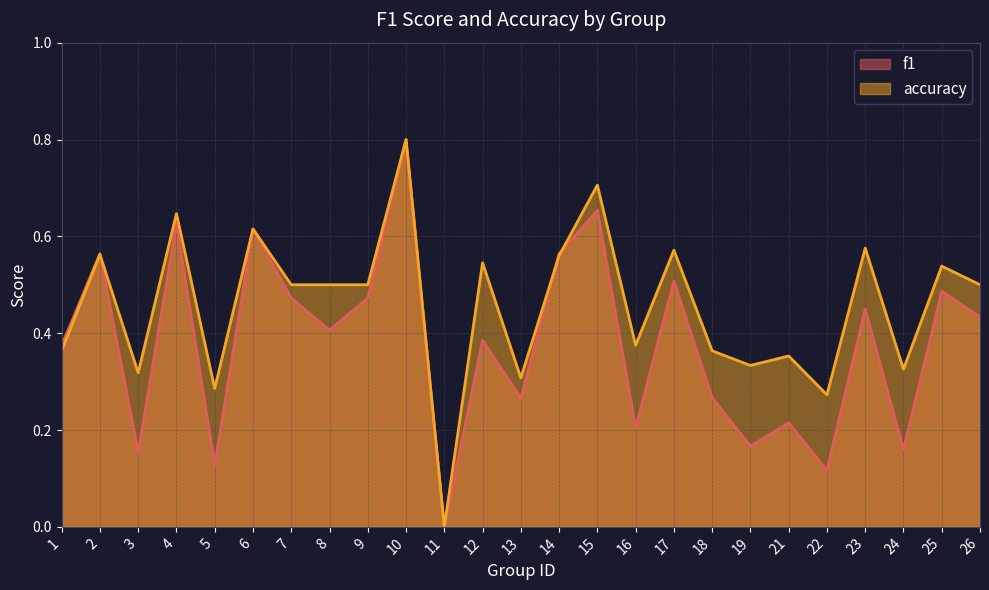

Which category has the highest value across all series?

10